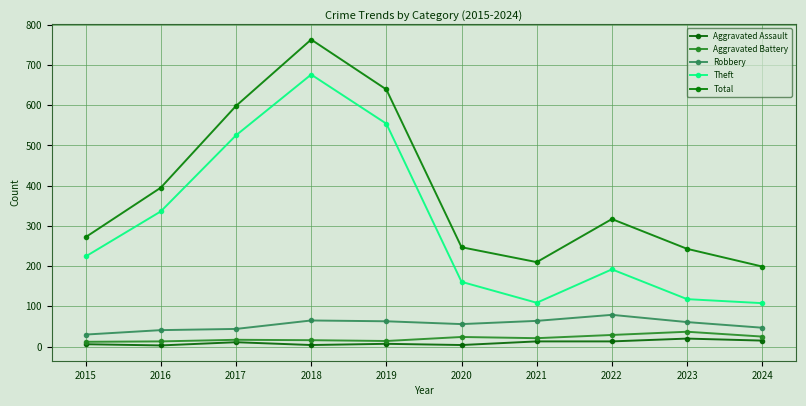

Where is Aggravated Battery nearest to the value 24?

2020